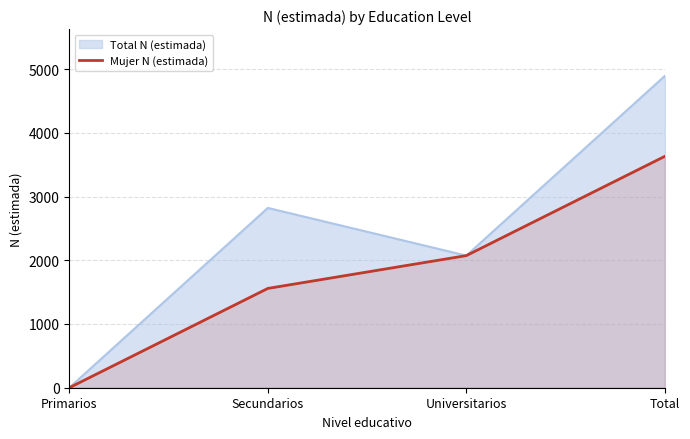

Reading left to right, extract all data points from this chart.

Primarios=0	Secundarios=1558	Universitarios=2073	Total=3631